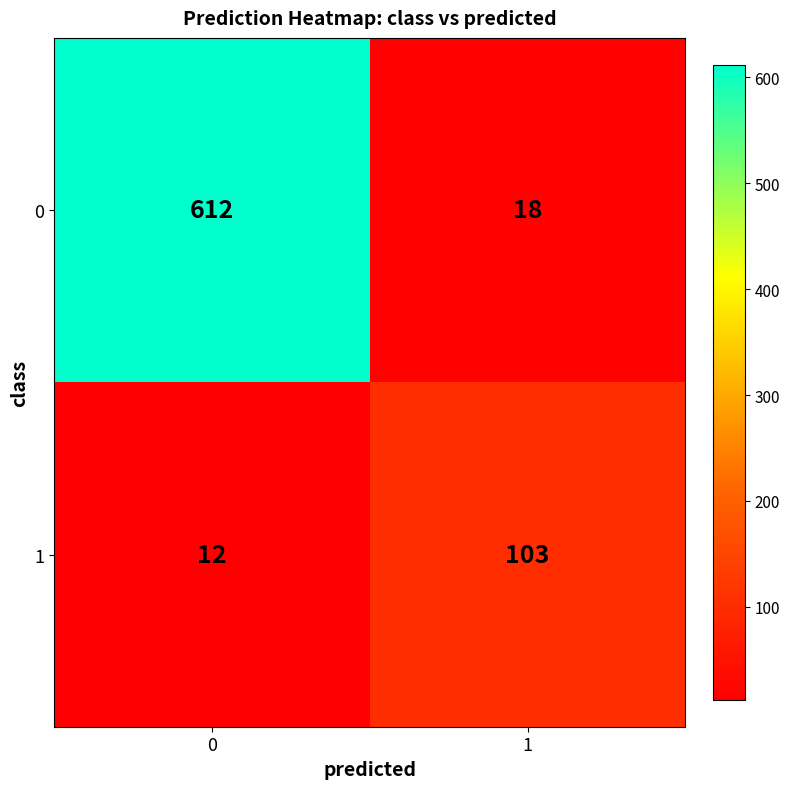

True or false: 0 has a value of 24 at 1.

False